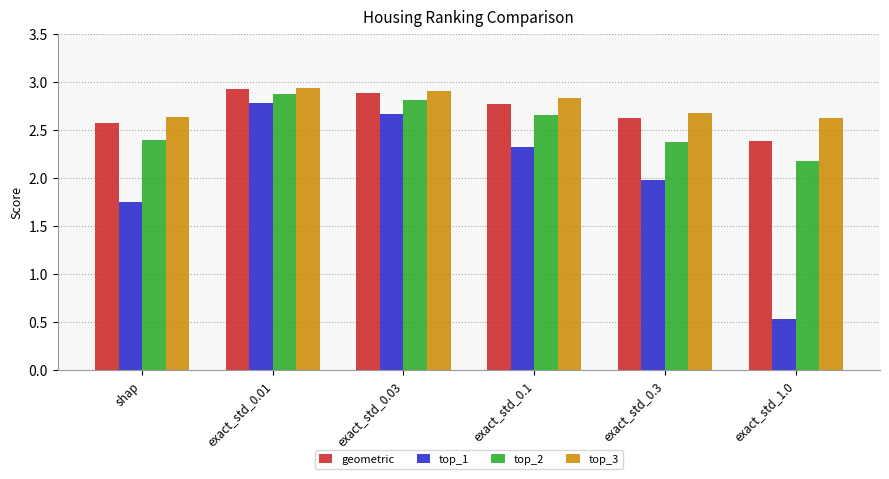

What is the sum of all geometric values?

16.2